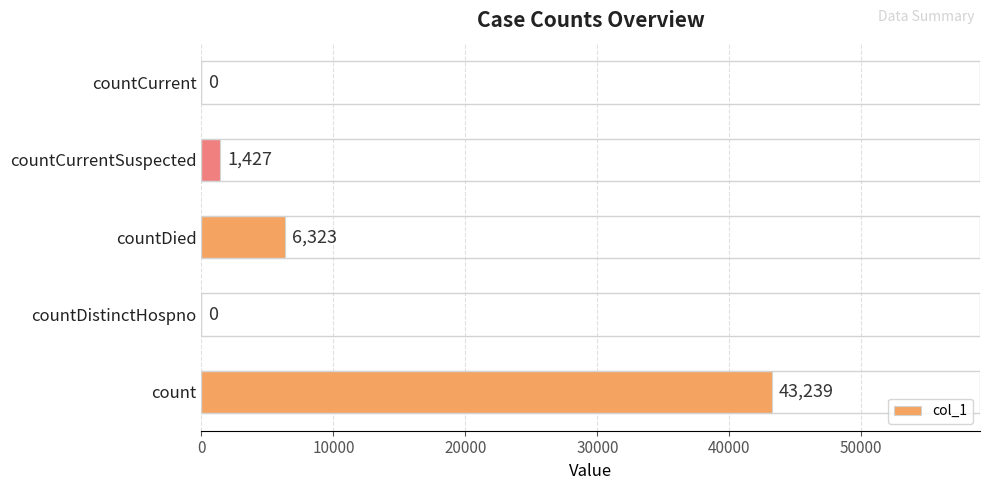

Reading bottom to top, transcribe all the data shown in this chart.

count=43239	countDistinctHospno=0	countDied=6323	countCurrentSuspected=1427	countCurrent=0